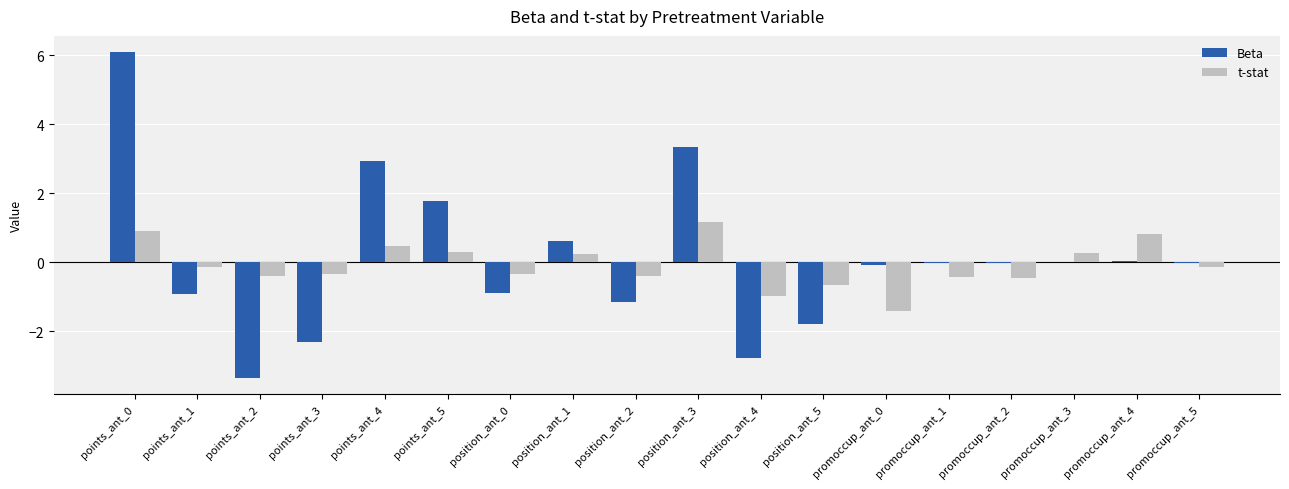

What is the maximum value for Beta?

6.1